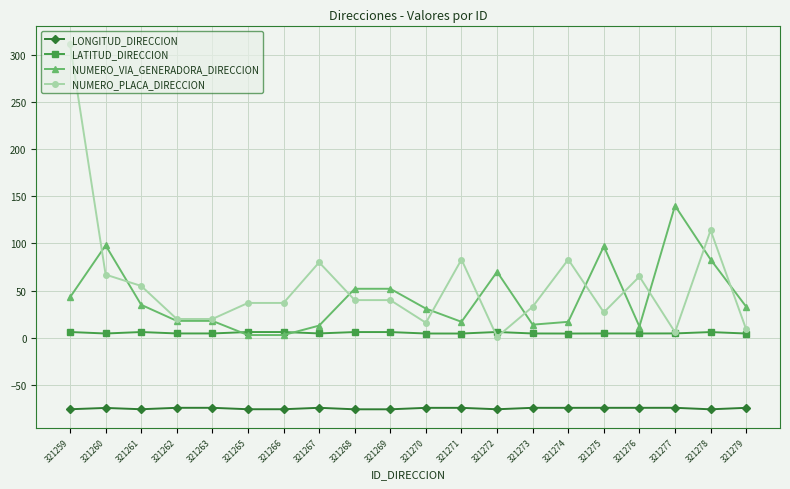

The value of NUMERO_VIA_GENERADORA_DIRECCION at 321276 is 12.0. True or false?

True